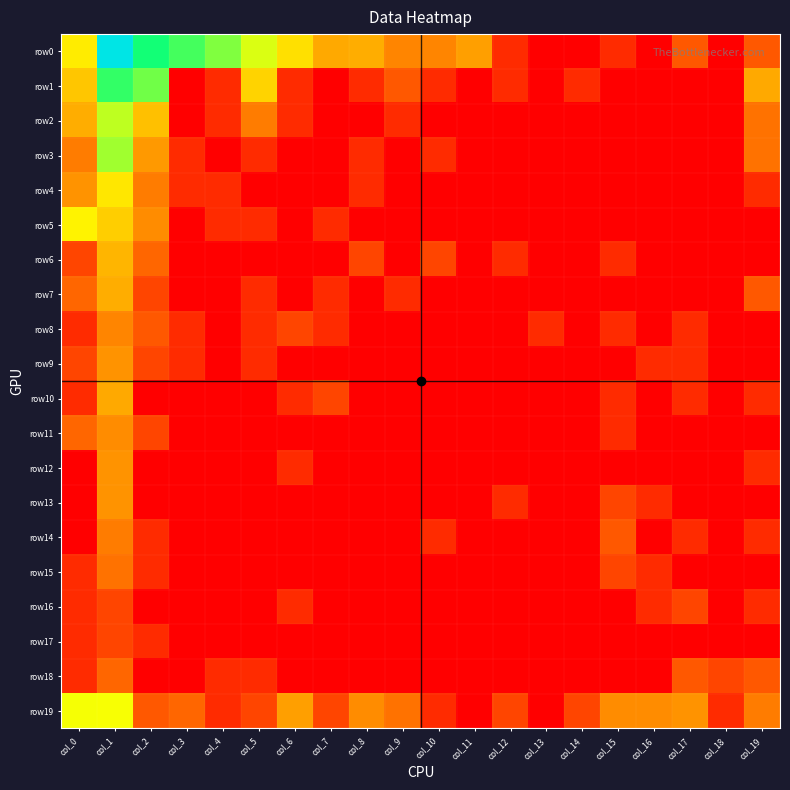

Between col_1 and col_2, which series saw the biggest shift?

row19